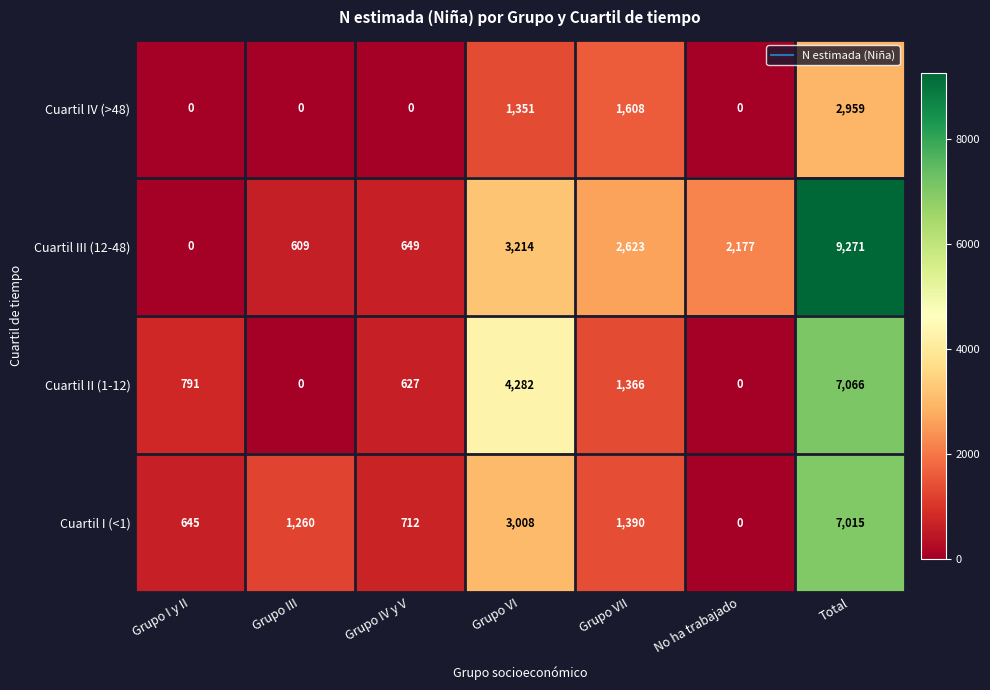

Rank the series by their maximum value, from highest to lowest.

Cuartil III (12-48), Cuartil II (1-12), Cuartil I (<1), Cuartil IV (>48)